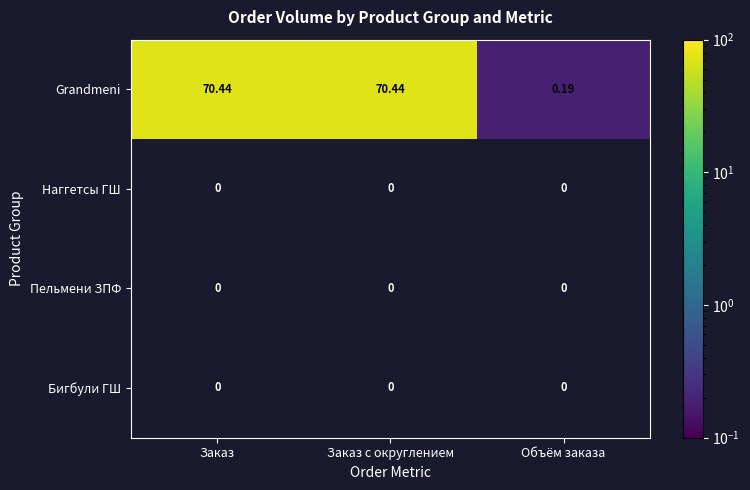

What is the maximum value for Grandmeni?

70.4